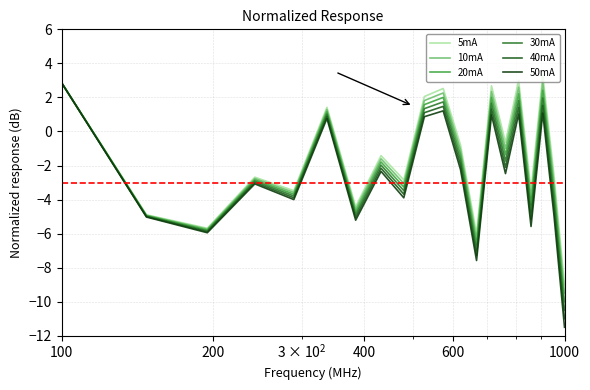

Rank the series by their average value, from highest to lowest.

5mA, 10mA, 20mA, 30mA, 40mA, 50mA